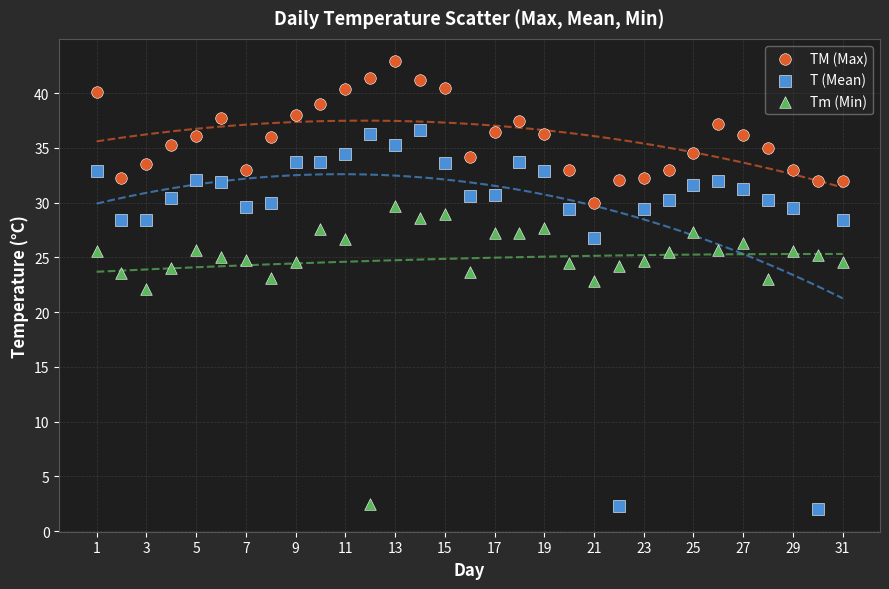

In the T (Mean) series, what Y value is closest to 19?

26.8